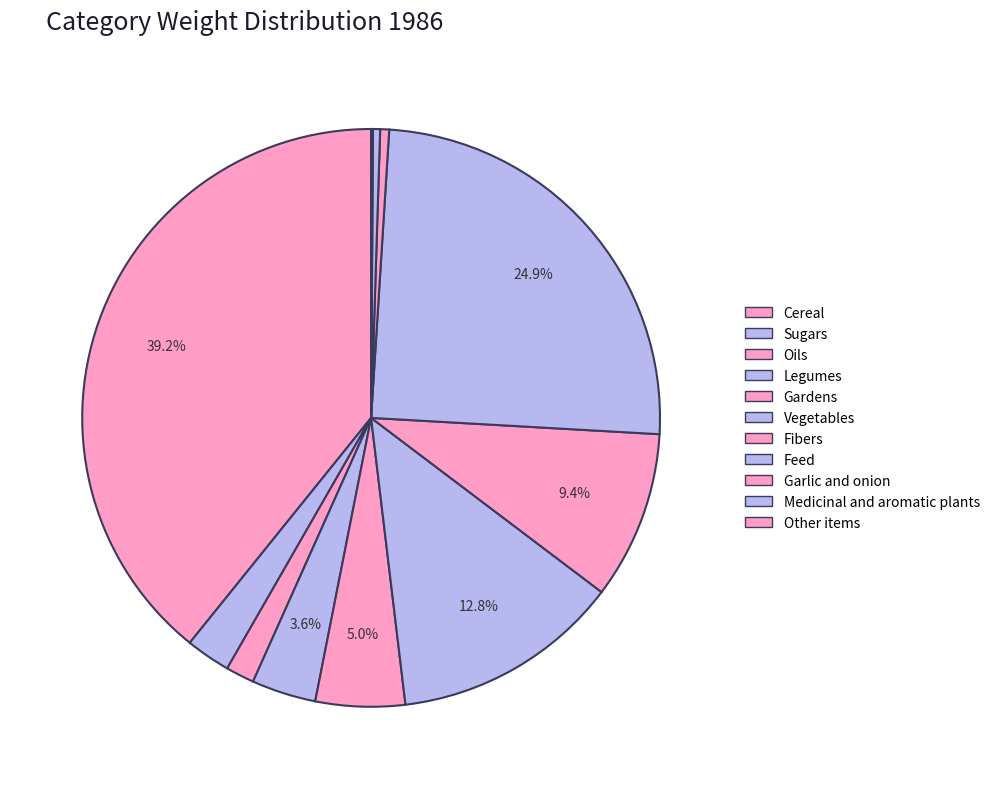

Is there a majority slice in this chart?

No